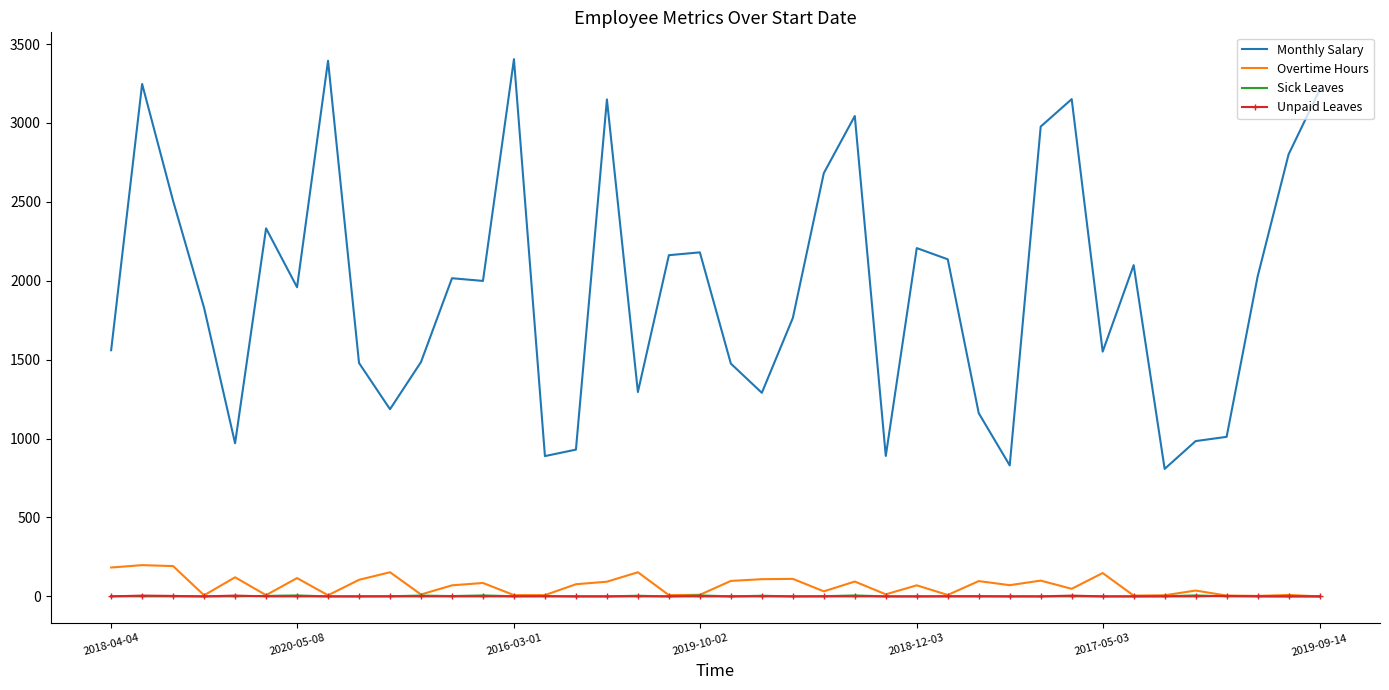

True or false: Monthly Salary and Unpaid Leaves intersect in this chart.

False